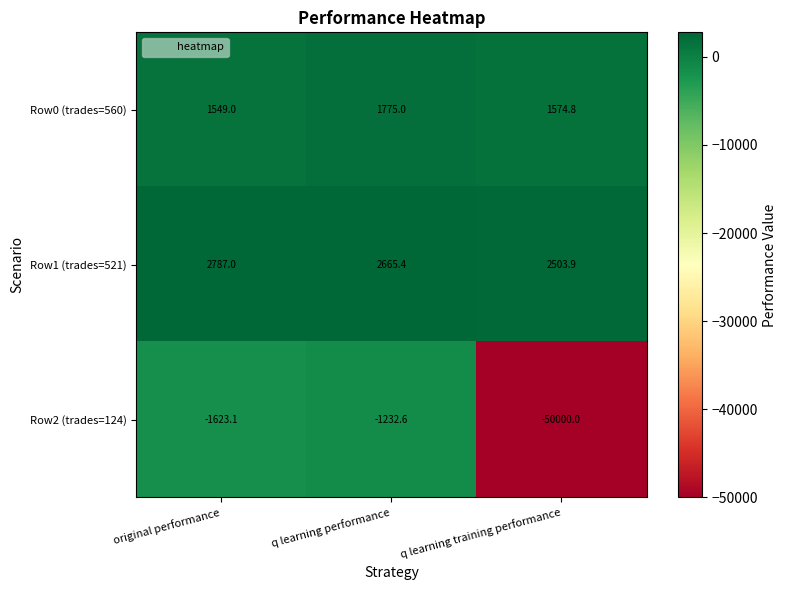

What is the highest value of the Row2 (trades=124) series?

-1232.6